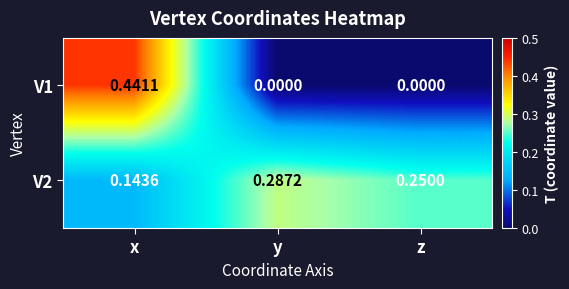

At which category is the sum across all series the highest?

x